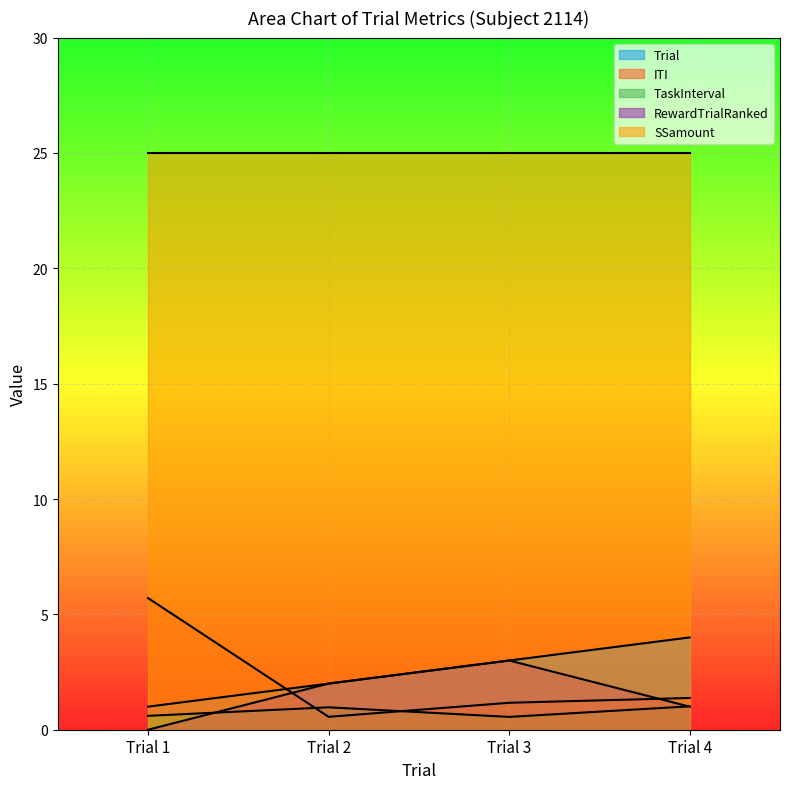

At how many categories does at least one series exceed 2?

4